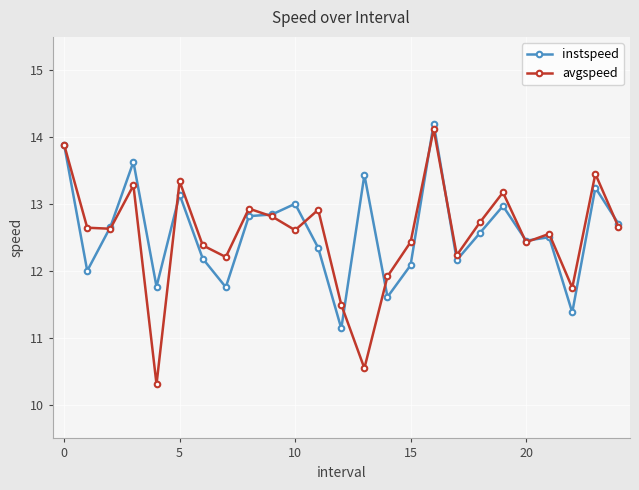

In instspeed, how many points are higher than both neighbors (excluding endpoints)?

8